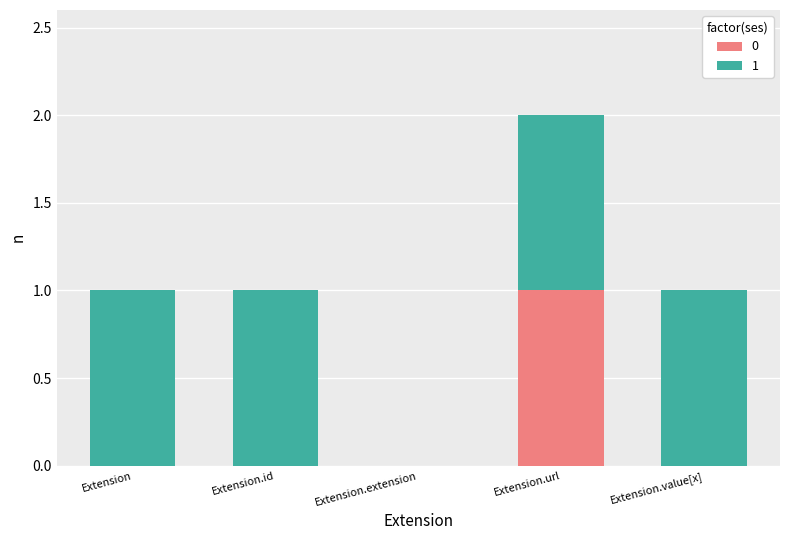

True or false: 0 has a value of 0 at Extension.id.

True